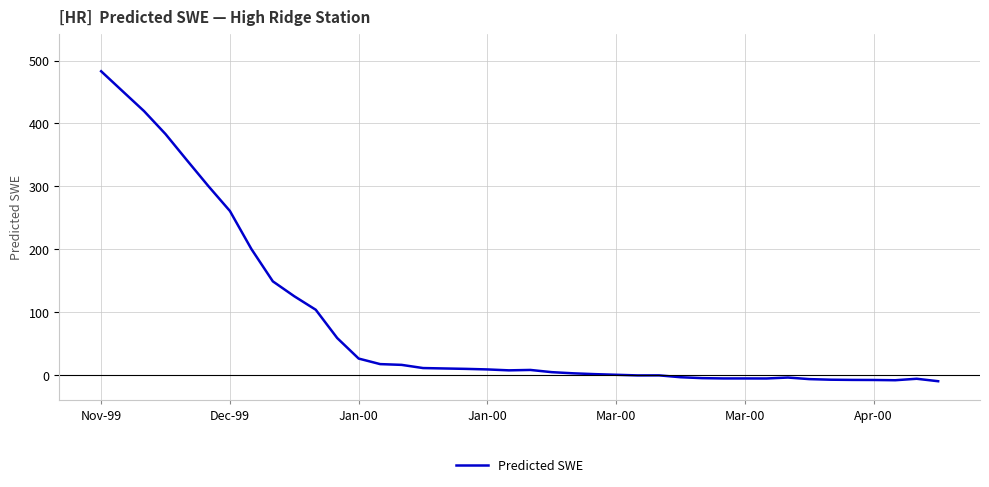

What is the greatest value displayed?

483.0